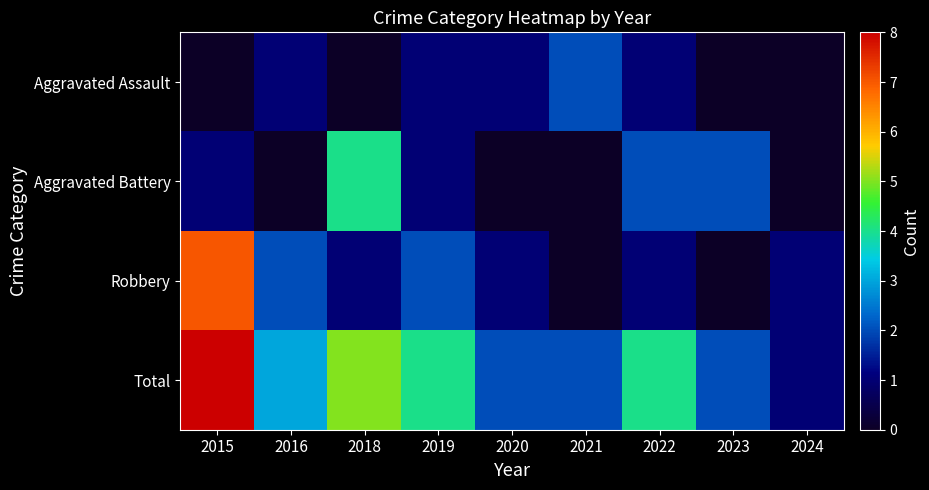

Reading left to right, list all the values displayed in this chart.

Aggravated Assault: 2015=0	2016=1	2018=0	2019=1	2020=1	2021=2	2022=1	2023=0	2024=0
Aggravated Battery: 2015=1	2016=0	2018=4	2019=1	2020=0	2021=0	2022=2	2023=2	2024=0
Robbery: 2015=7	2016=2	2018=1	2019=2	2020=1	2021=0	2022=1	2023=0	2024=1
Total: 2015=8	2016=3	2018=5	2019=4	2020=2	2021=2	2022=4	2023=2	2024=1